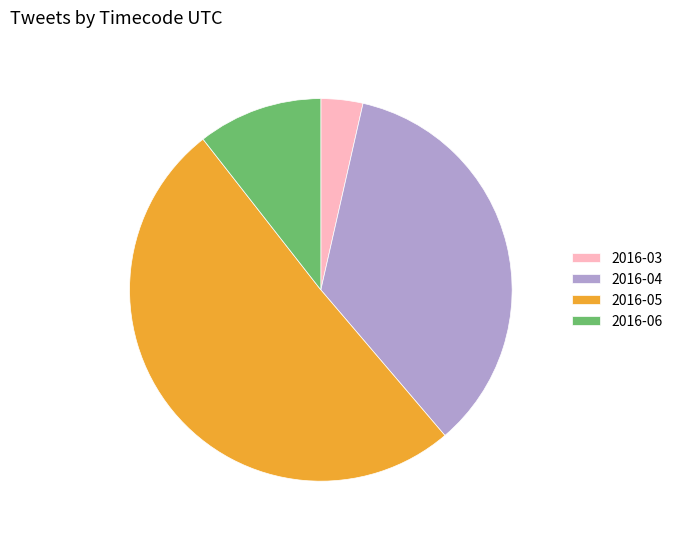

Between 2016-03 and 2016-06, which is larger?

2016-06